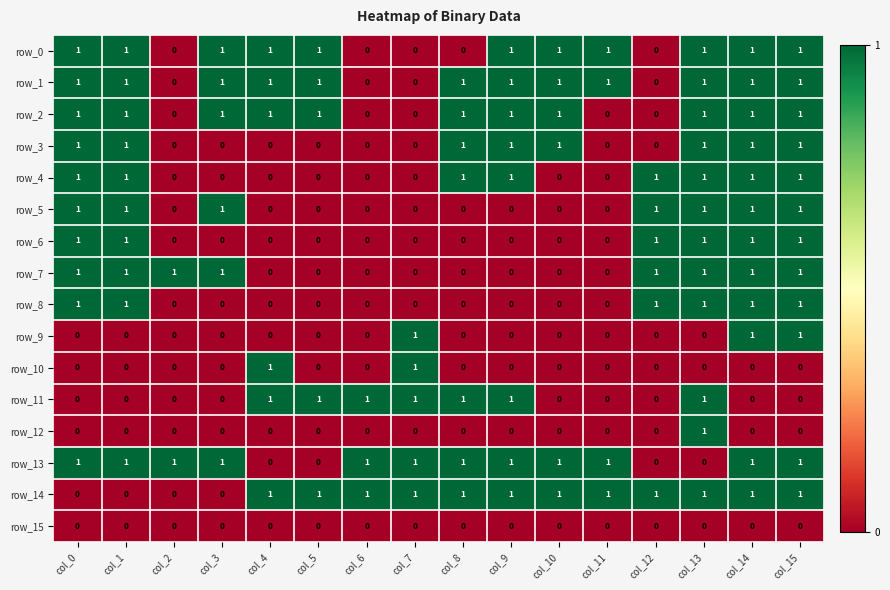

How many row_13 values are between 1 and 2?

12